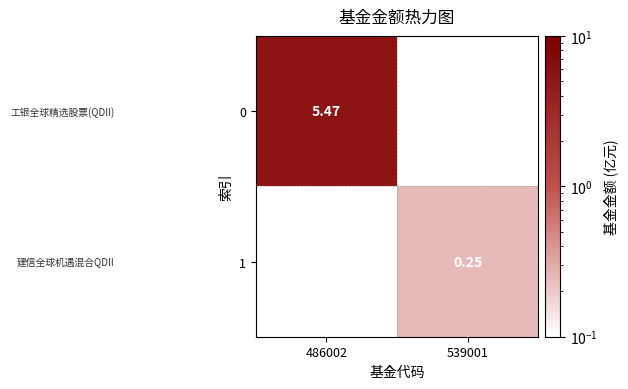

The value of 1 at 539001 is 0.2. True or false?

True